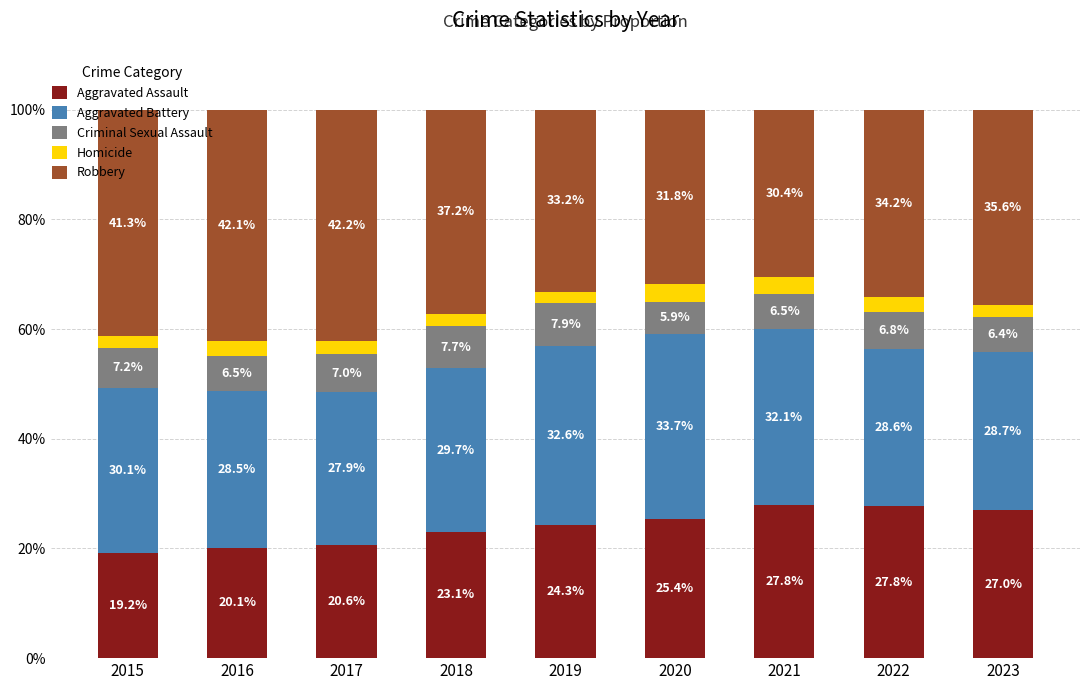

What is the sum of all Aggravated Assault values?

215.2